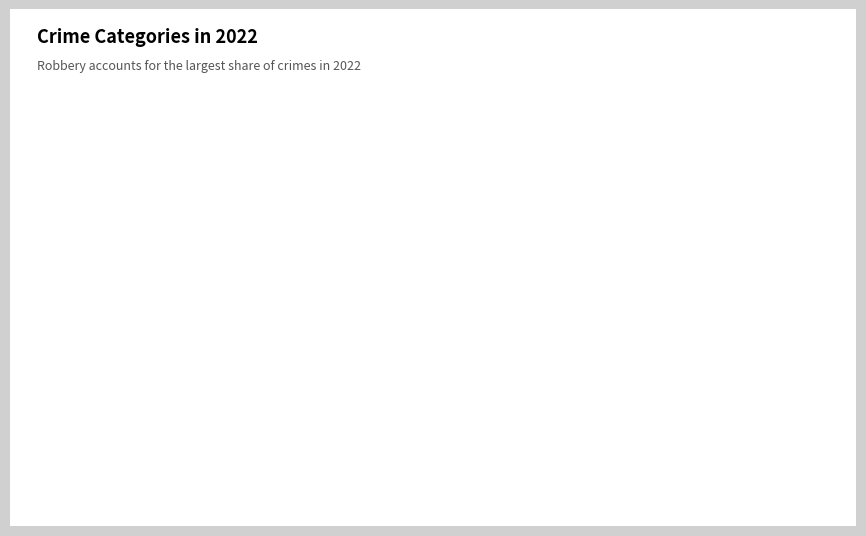

How many segments does this pie chart have?

4